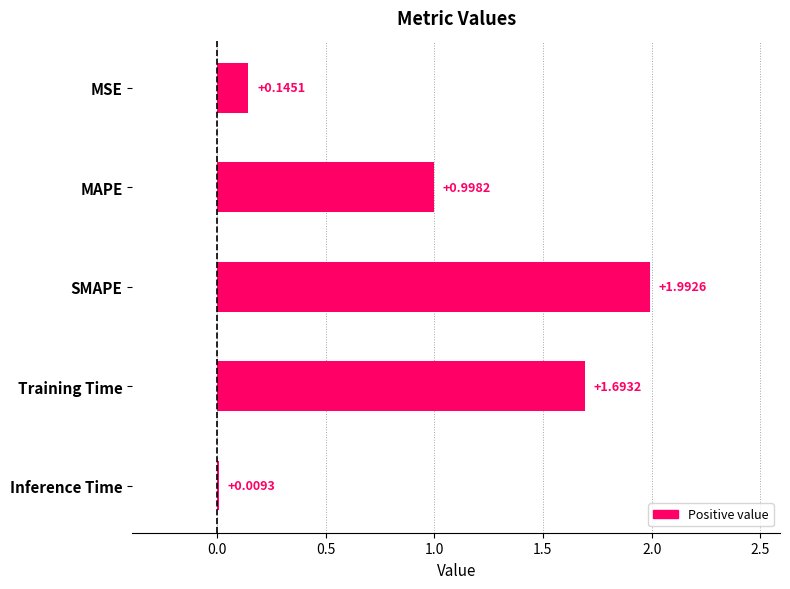

What is the maximum value shown in the chart?

2.0